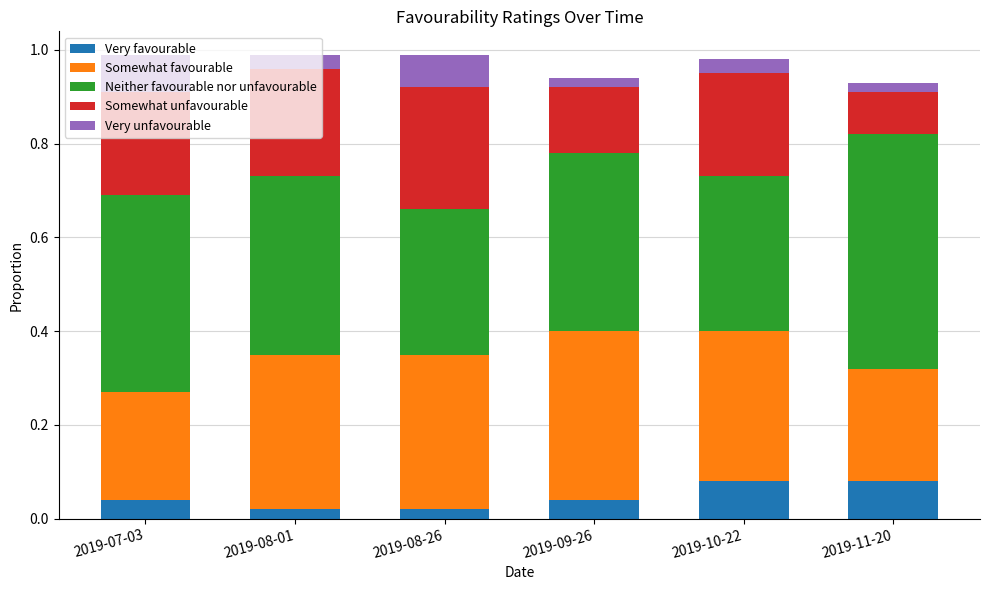

Are the bars grouped side by side (vs. stacked)?

No